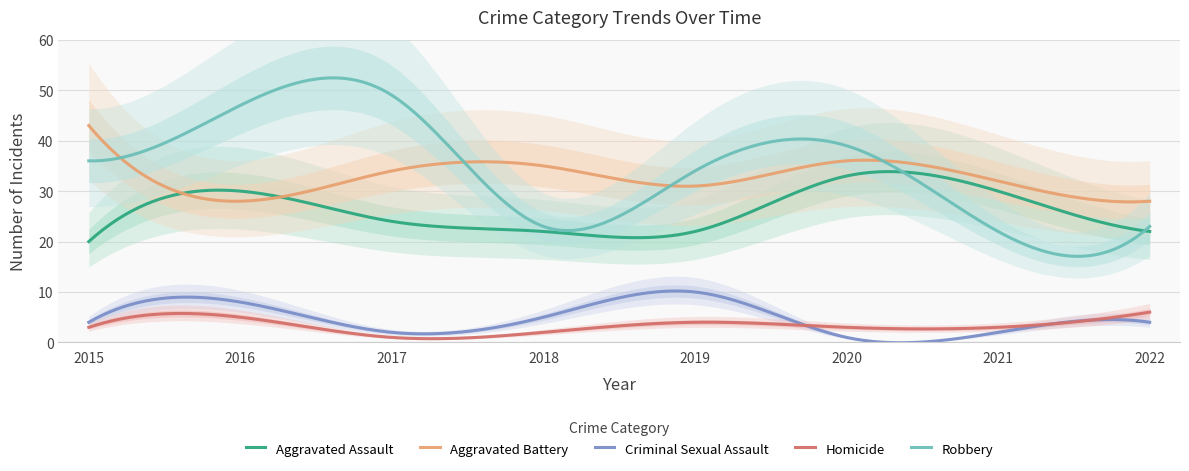

The Aggravated Assault series shows 17 at 2016. True or false?

False